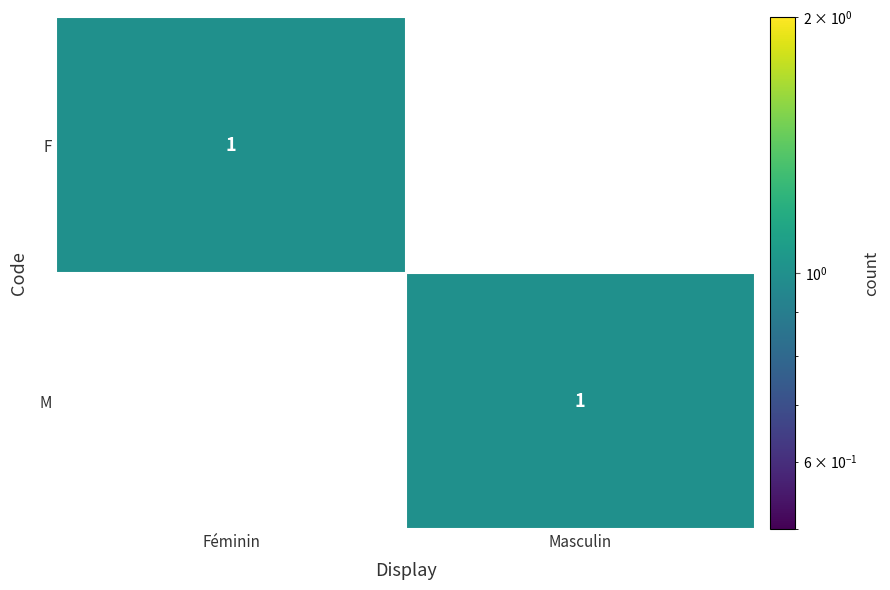

What is the difference between the highest and lowest values at Masculin?

1